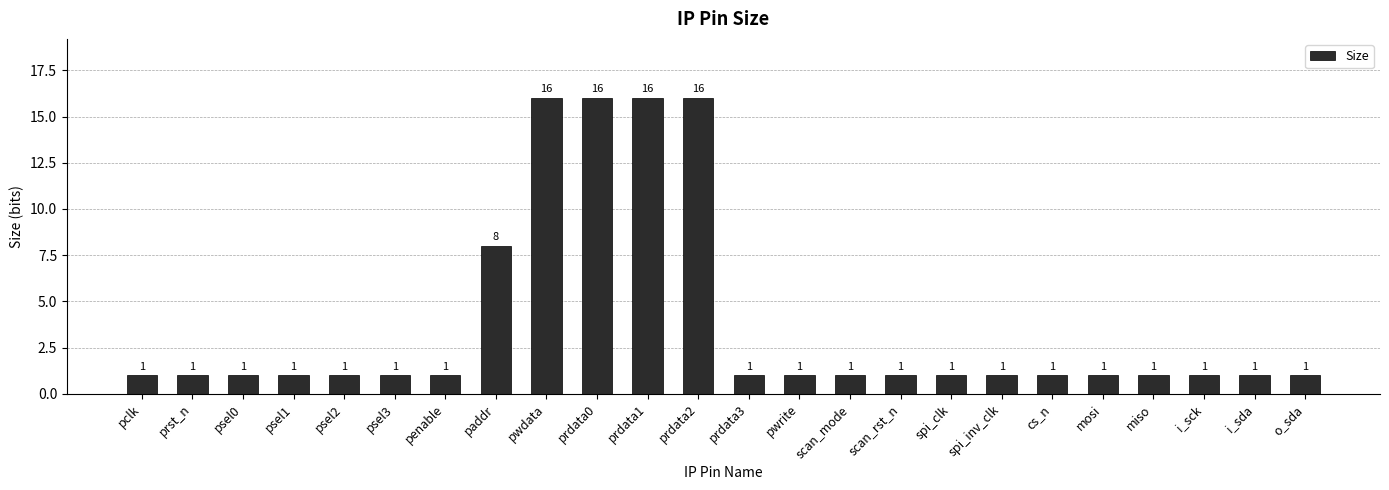

What is the average value?

4